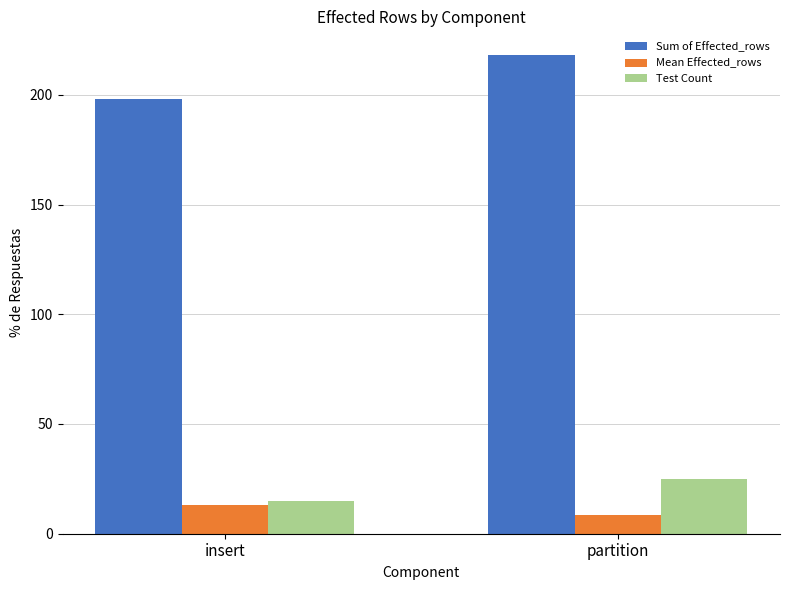

Is it true that Sum of Effected_rows equals 198.0 at insert?

True